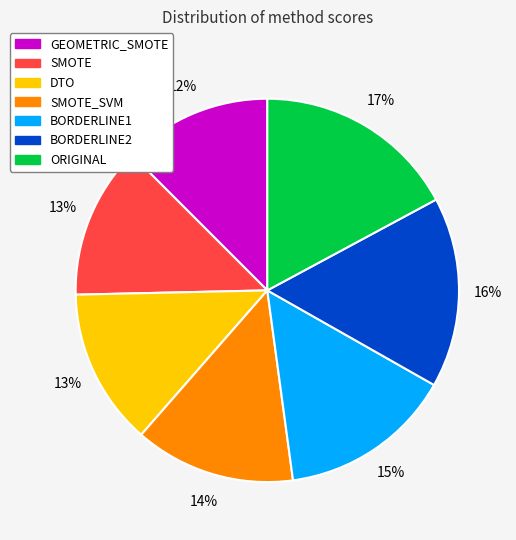

Is there a majority slice in this chart?

No